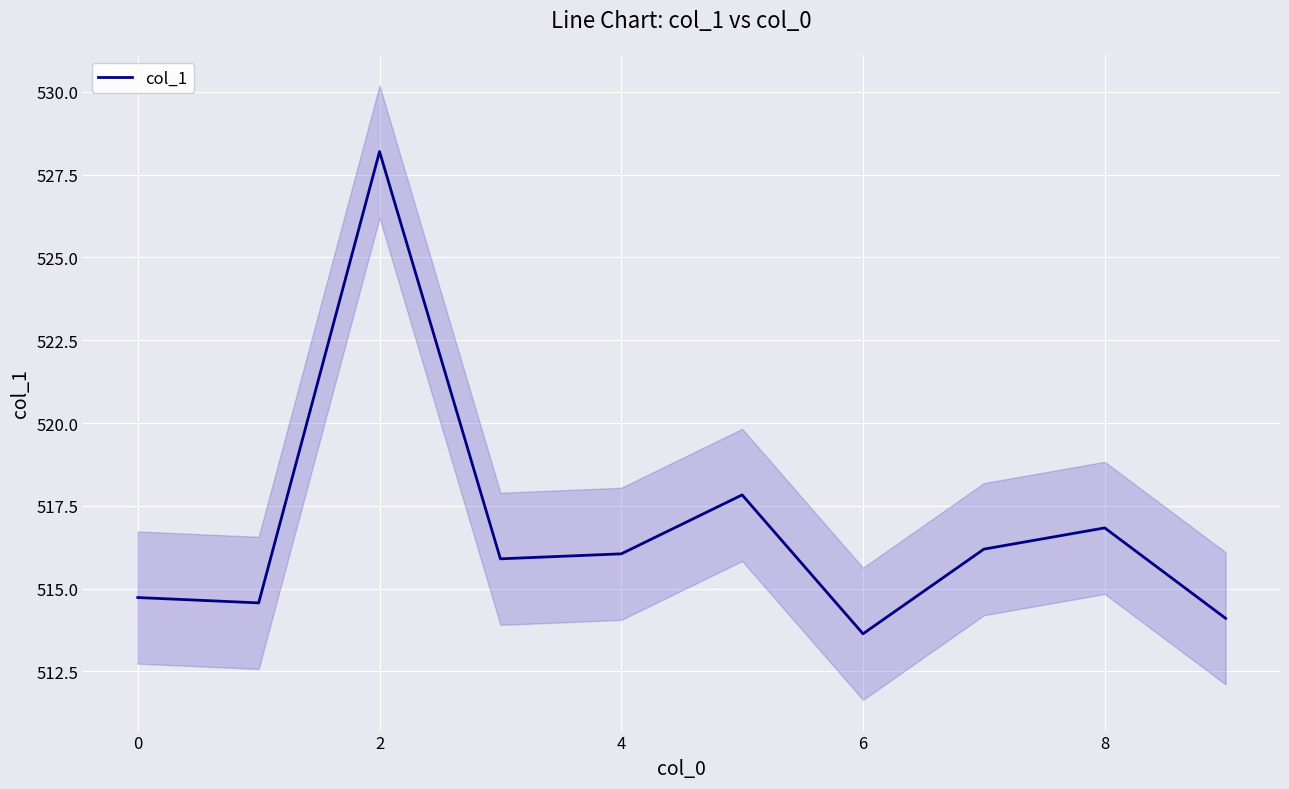

How many interior local valleys (lower than both neighbors) does the data have?

3